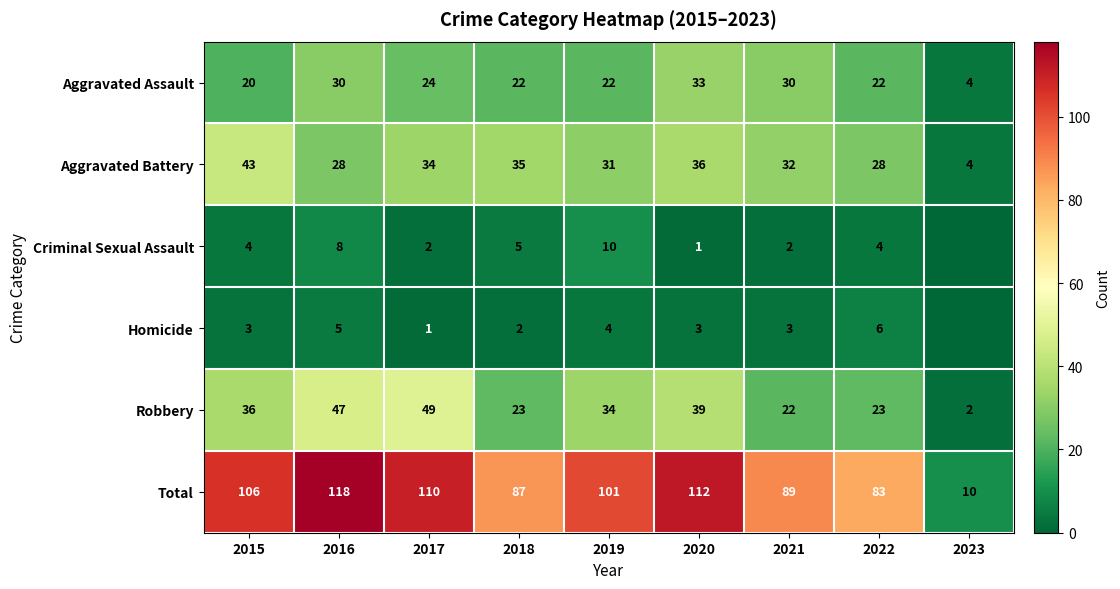

Where does the Total series first go above 101?

2015